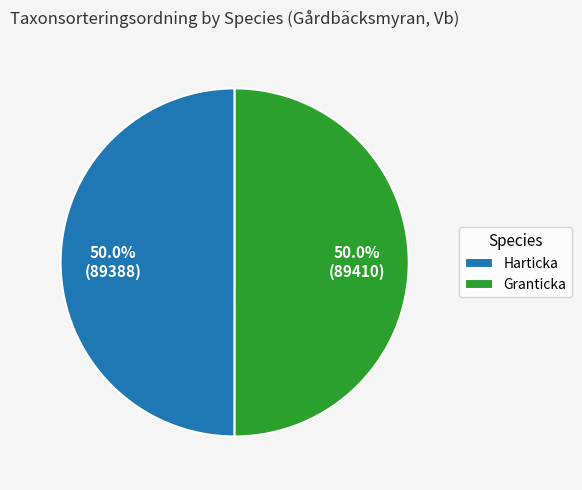

What is the ratio of the value at Granticka to the value at Harticka?

1.0